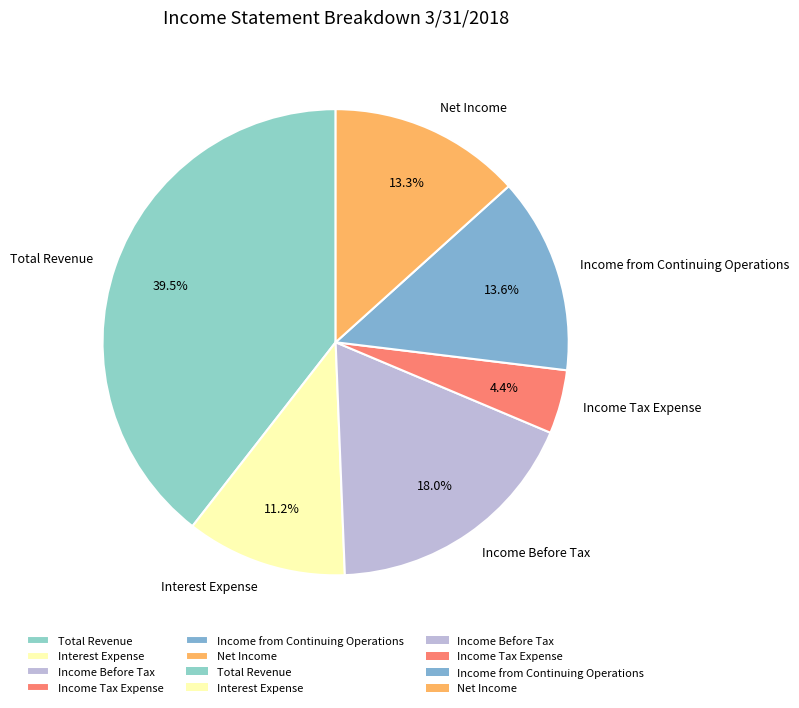

Combined, do Income Tax Expense and Total Revenue account for over 50%?

No